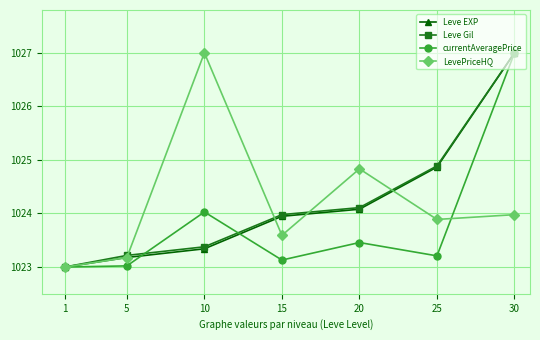

Is the value of currentAveragePrice at 15 greater than the value of Leve Gil at 1?

Yes